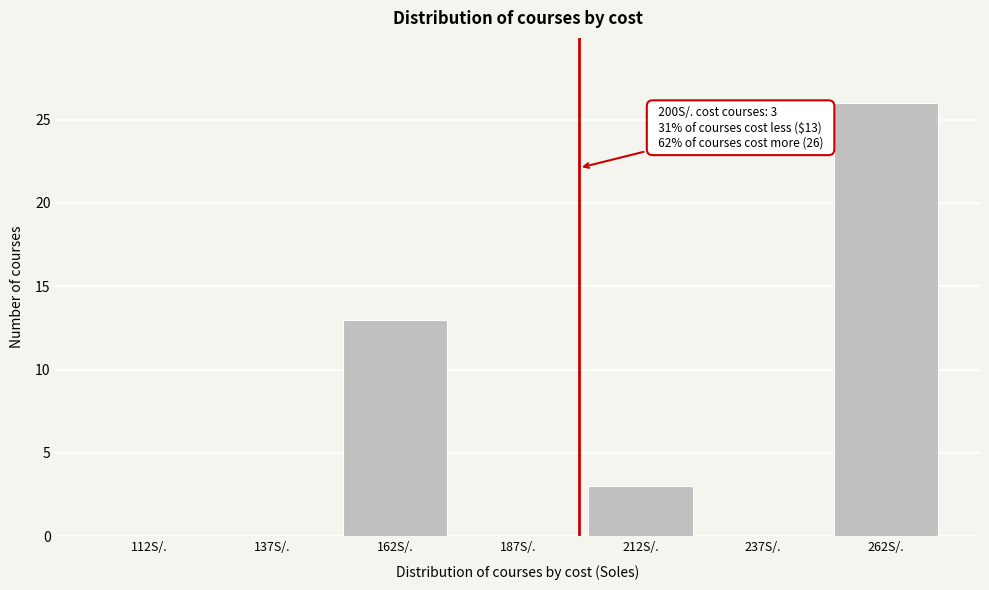

Over which range of the x-axis is the bar tallest?

250 to 275